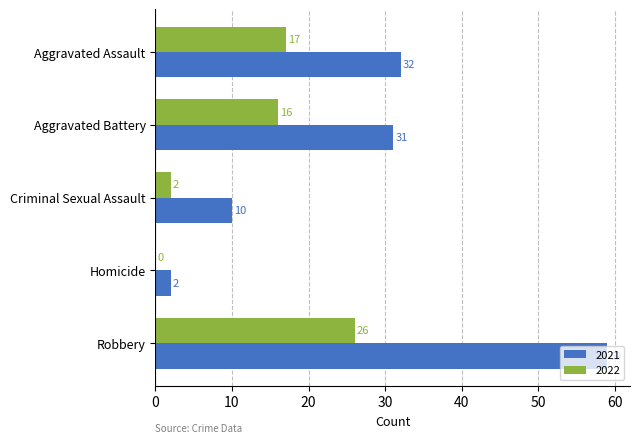

What is the sum of the 2022 values at Aggravated Assault and Robbery?

43